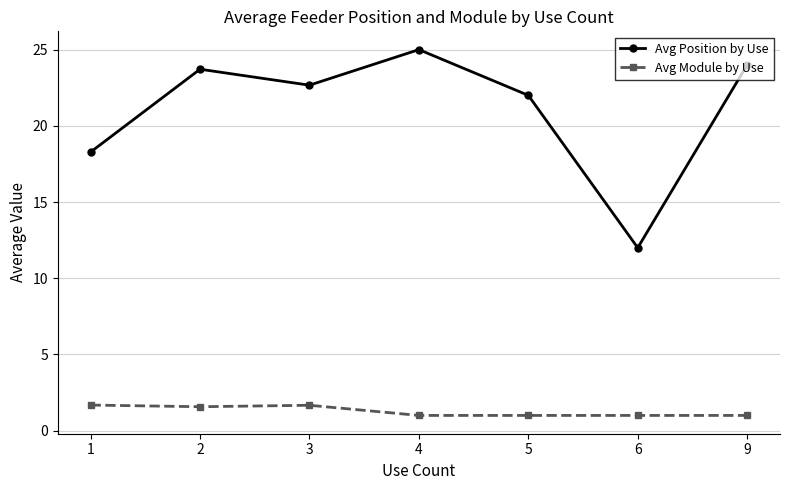

Is it true that Avg Module by Use equals 1.0 at 4?

True